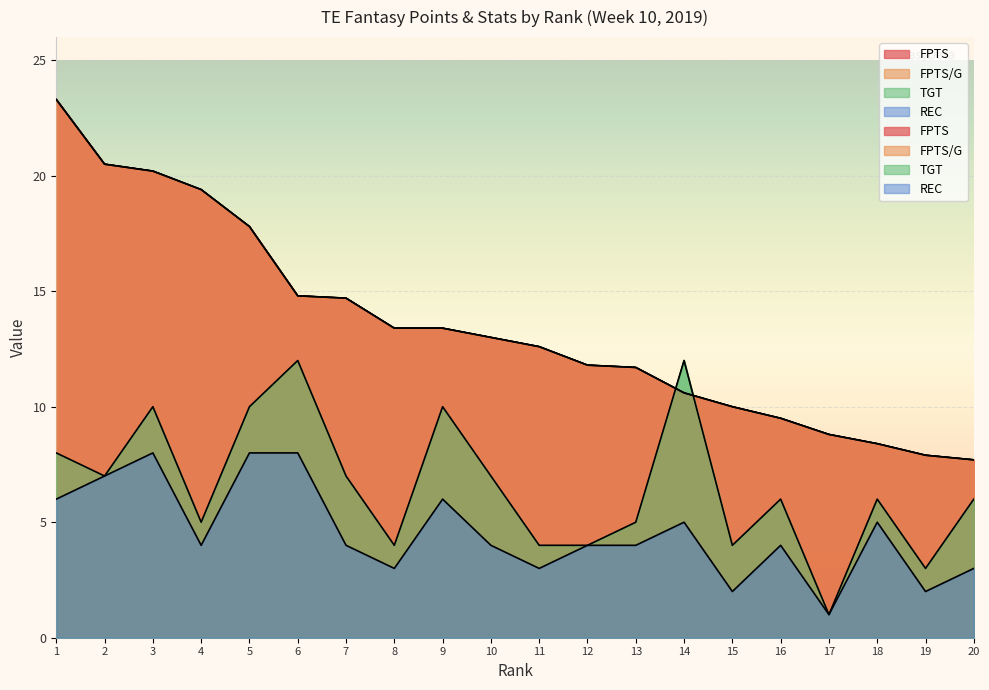

How many distinct data groups are displayed?

4